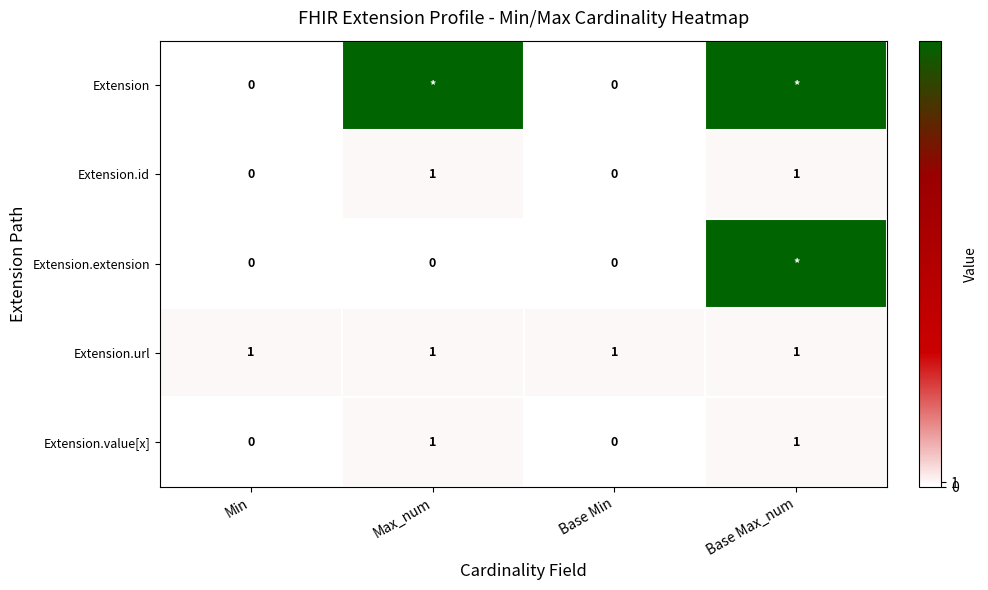

True or false: Extension.id has a value of 2 at Base Max_num.

False